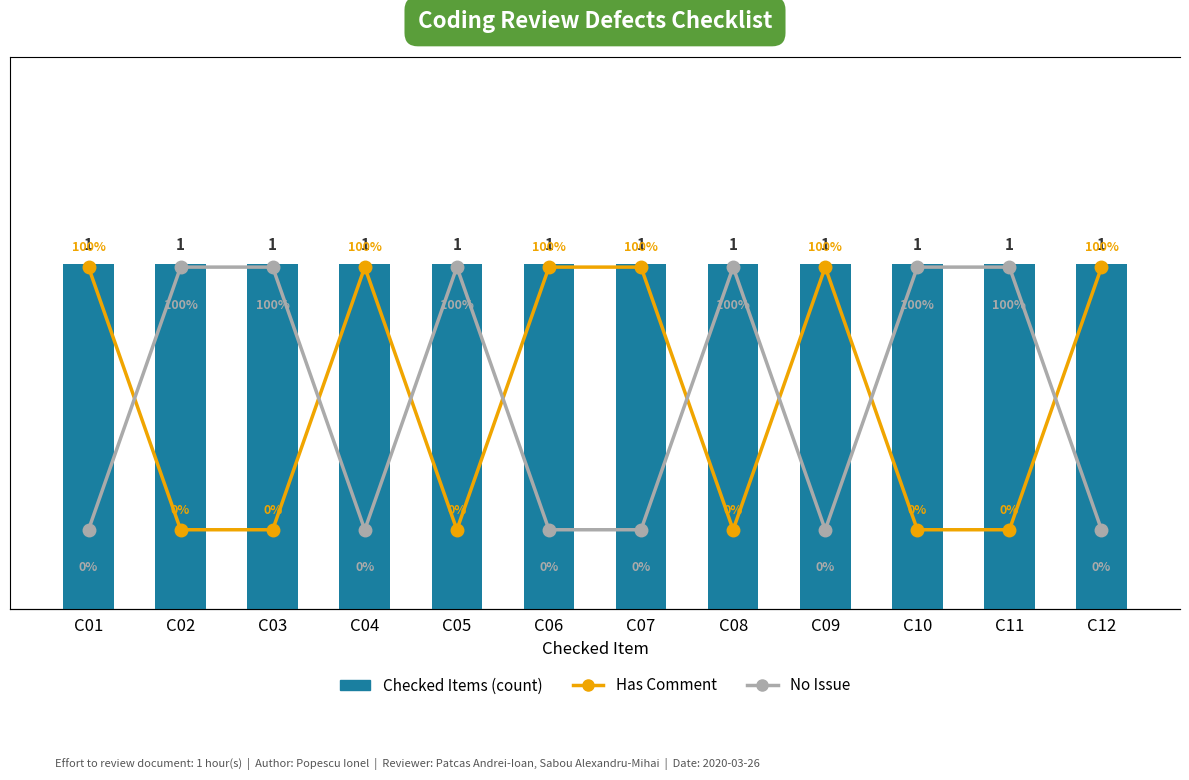

What are all the series names shown in the legend?

Checked Items (count), Has Comment, No Issue